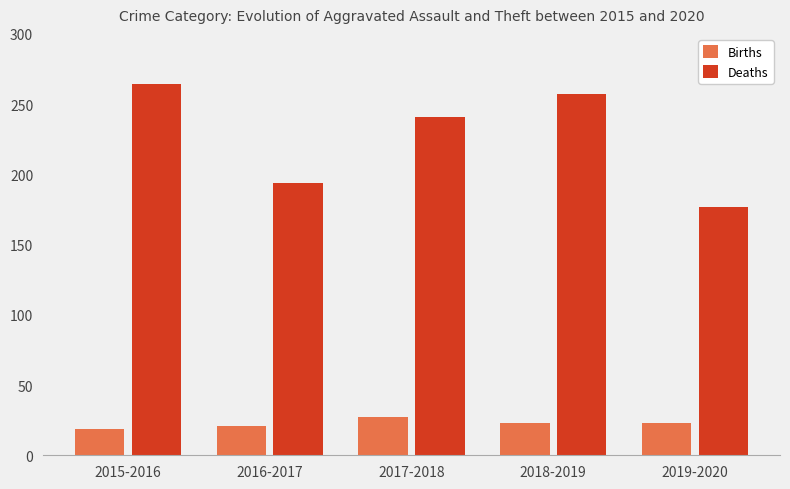

The value of Deaths at 2019-2020 is 177. True or false?

True